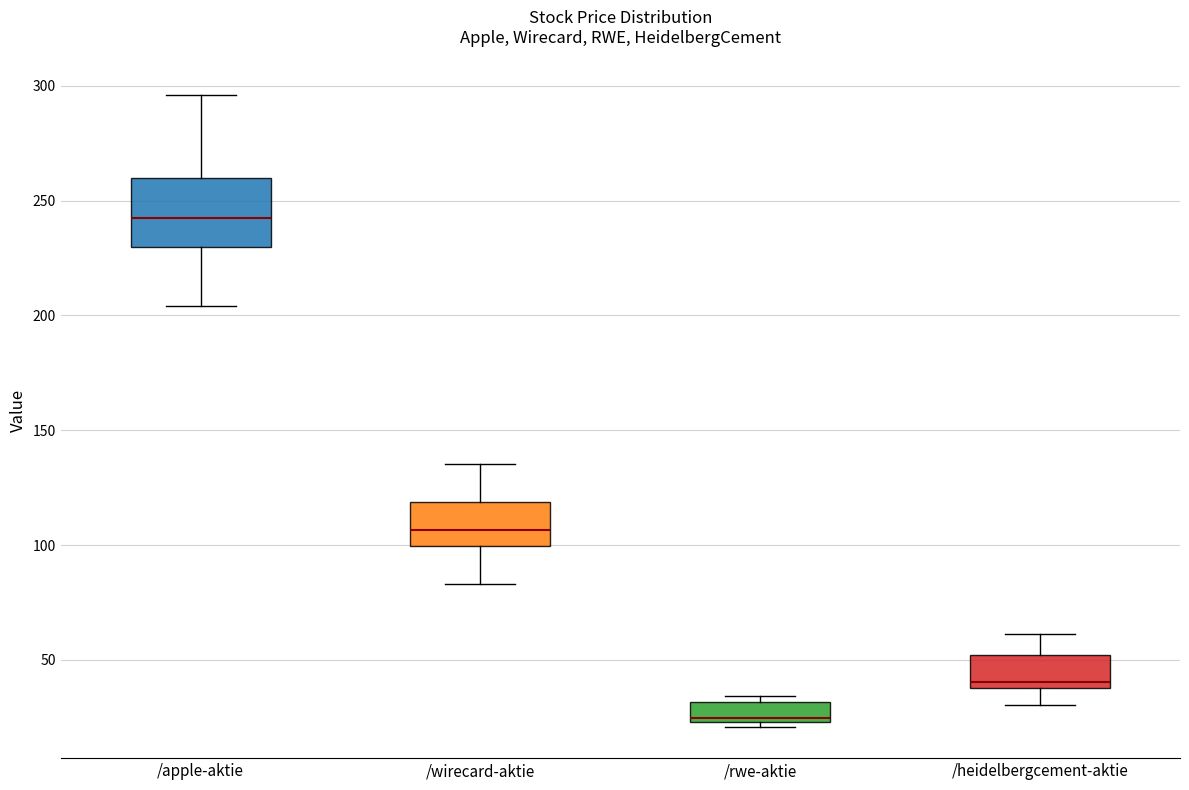

Where is the upper edge of the box for /rwe-aktie on the y-axis? The values are not printed on the chart, so give them approximately, as read against the axis.

30